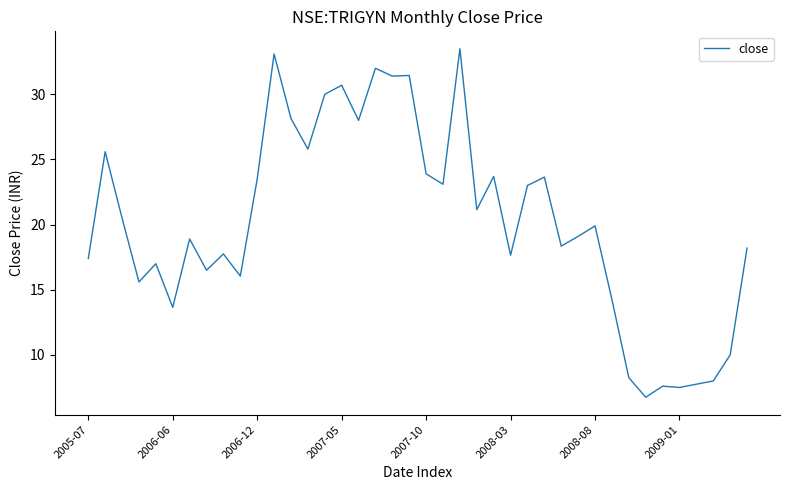

What is the greatest value displayed?

33.5